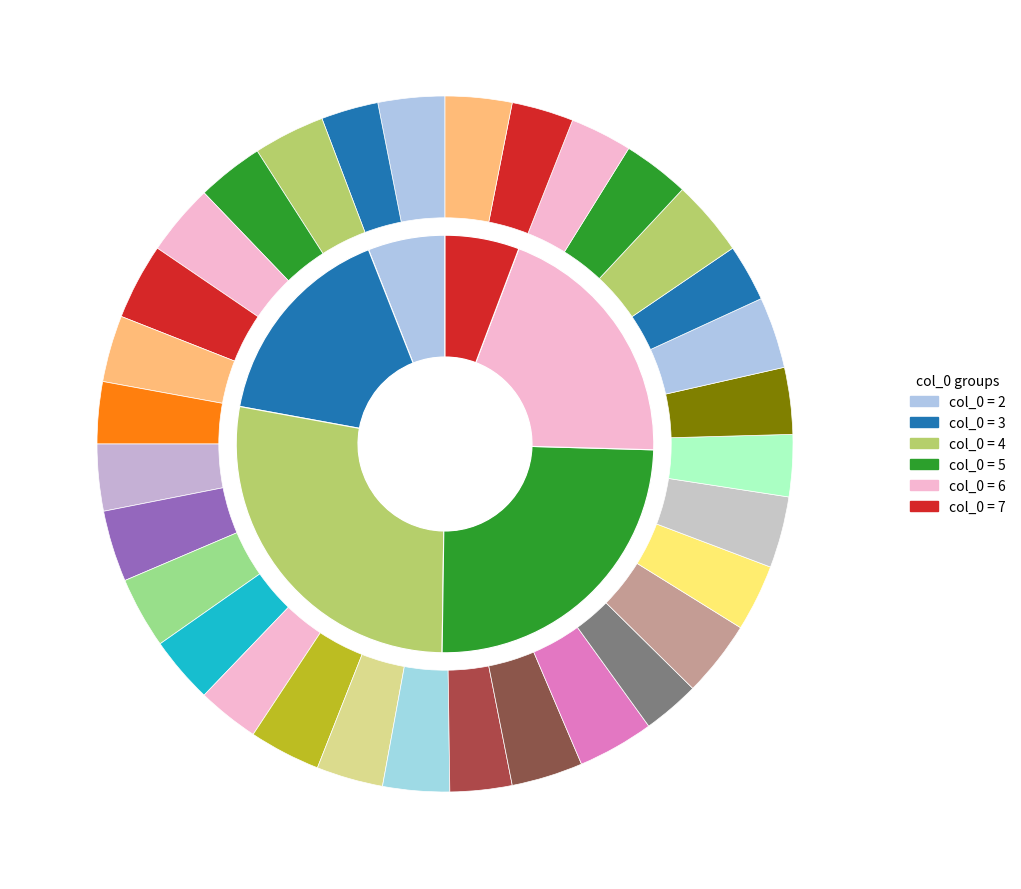

Count the number of slices in the pie.

32